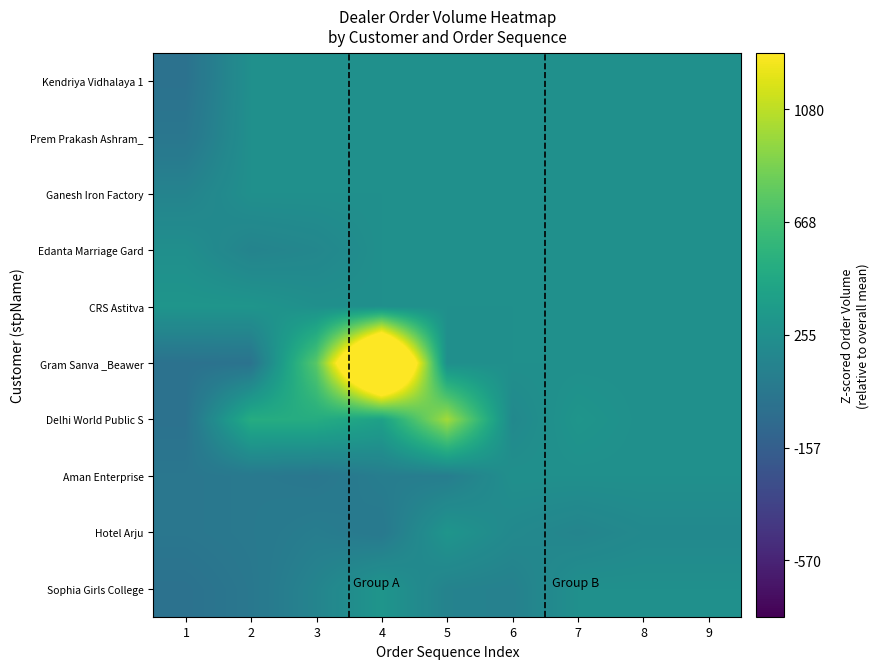

At how many categories does at least one series exceed 3?

1